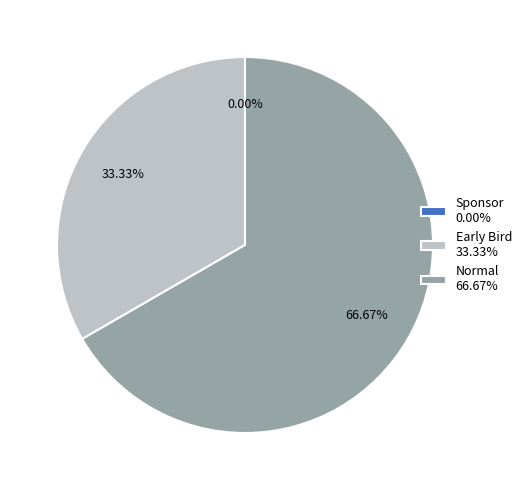

Which slice is the largest?

Normal